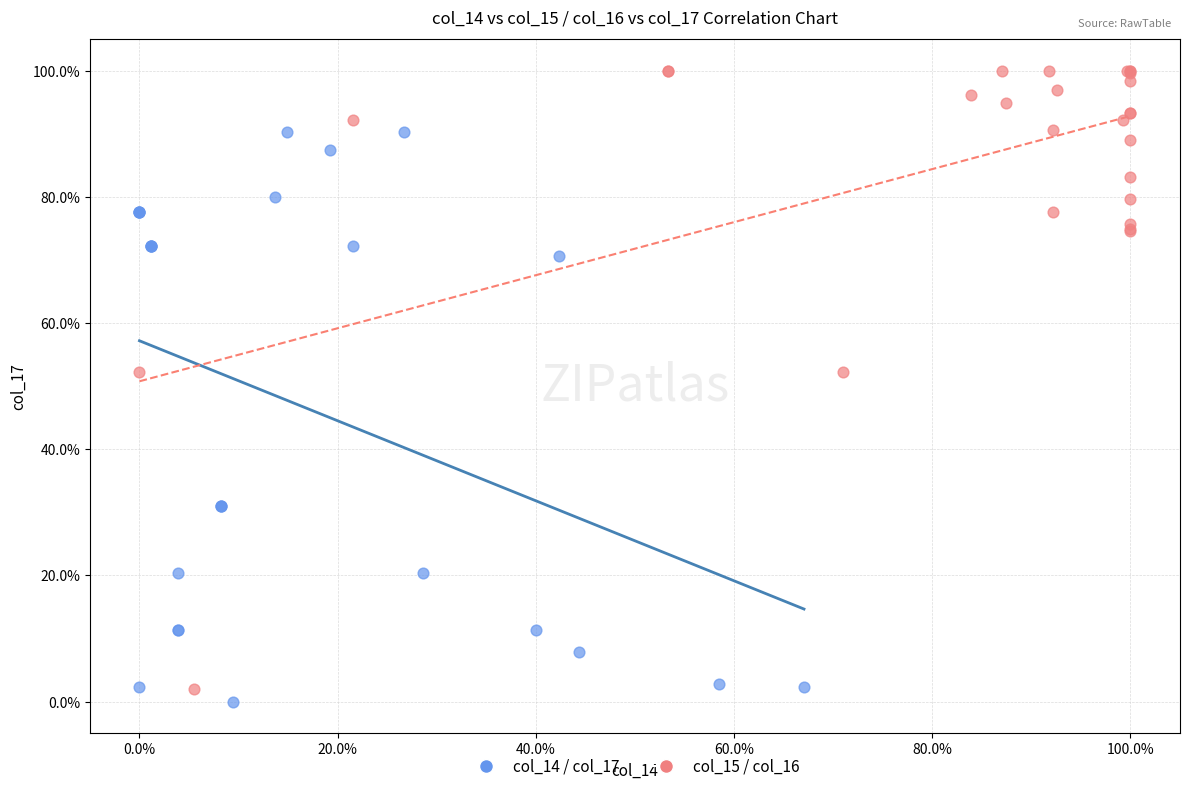

Which series has the largest Y range (max minus min)?

col_15 / col_16